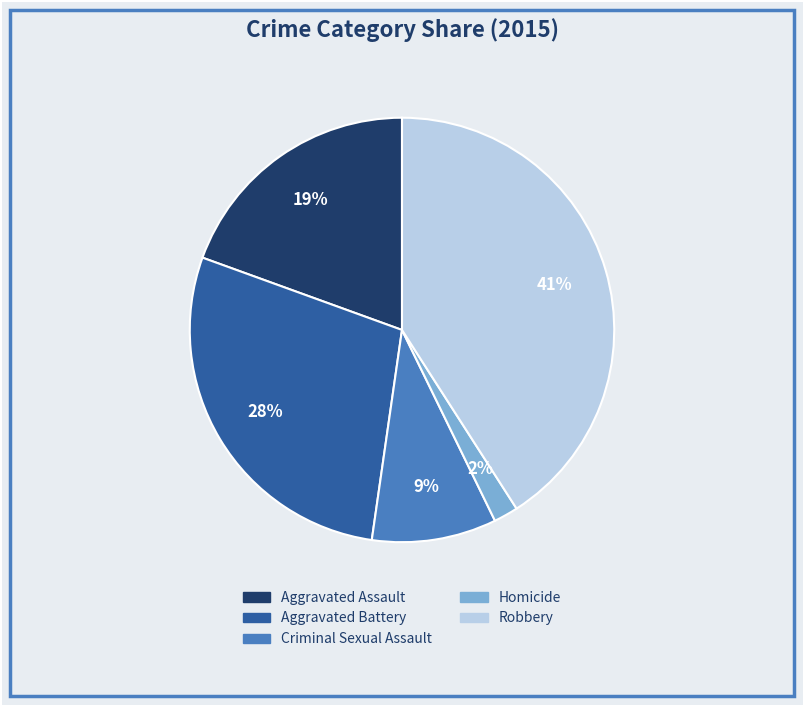

Does any single category account for the majority?

No